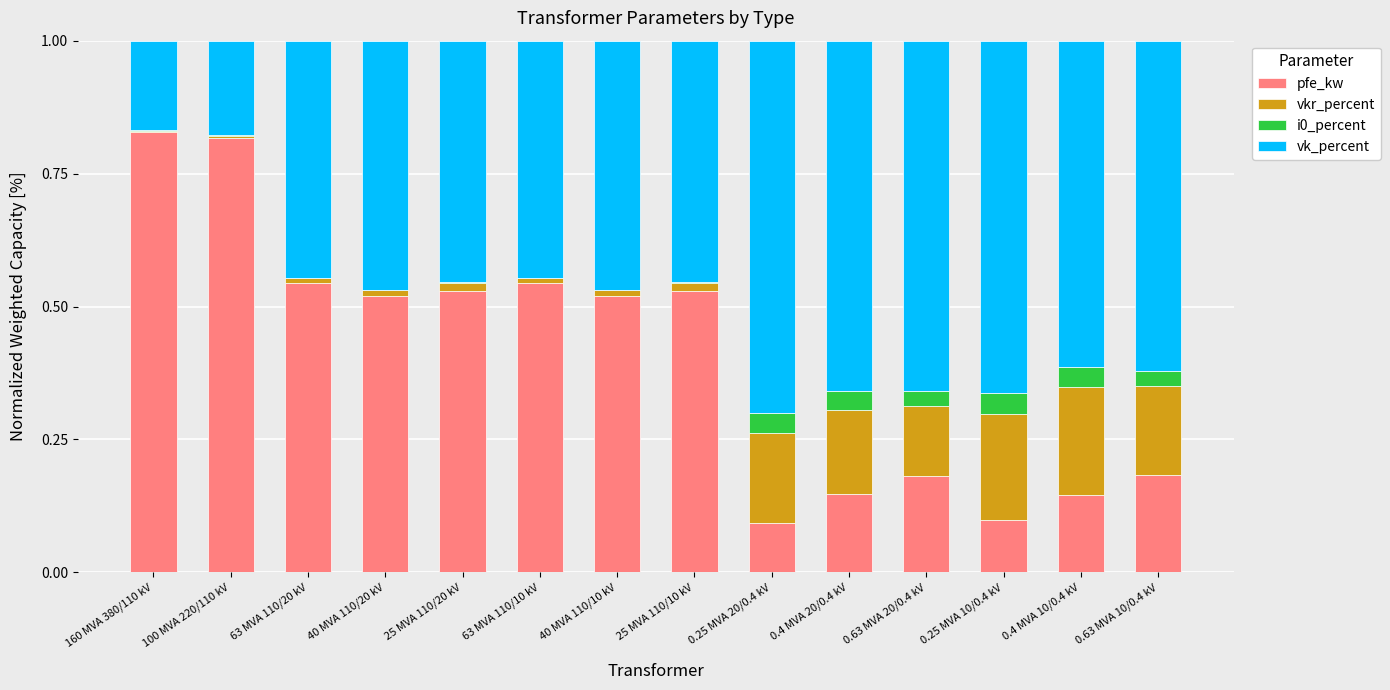

The value of pfe_kw at 40 MVA 110/10 kV is 0.2. True or false?

False